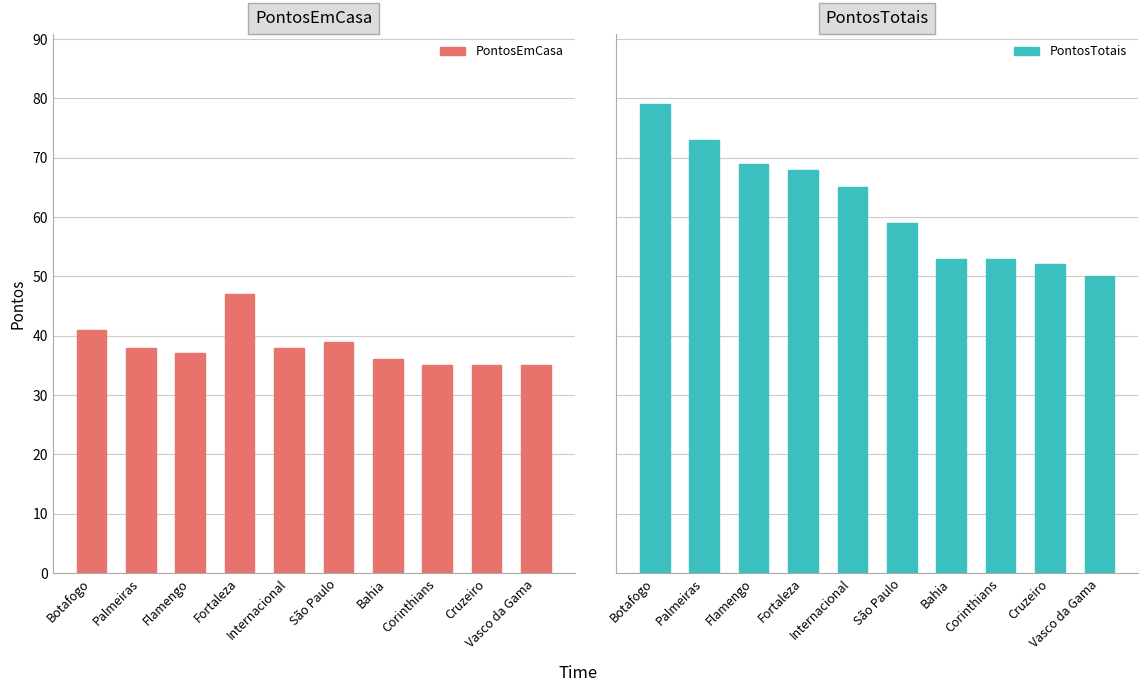

True or false: PontosEmCasa has a value of 41 at Botafogo.

True